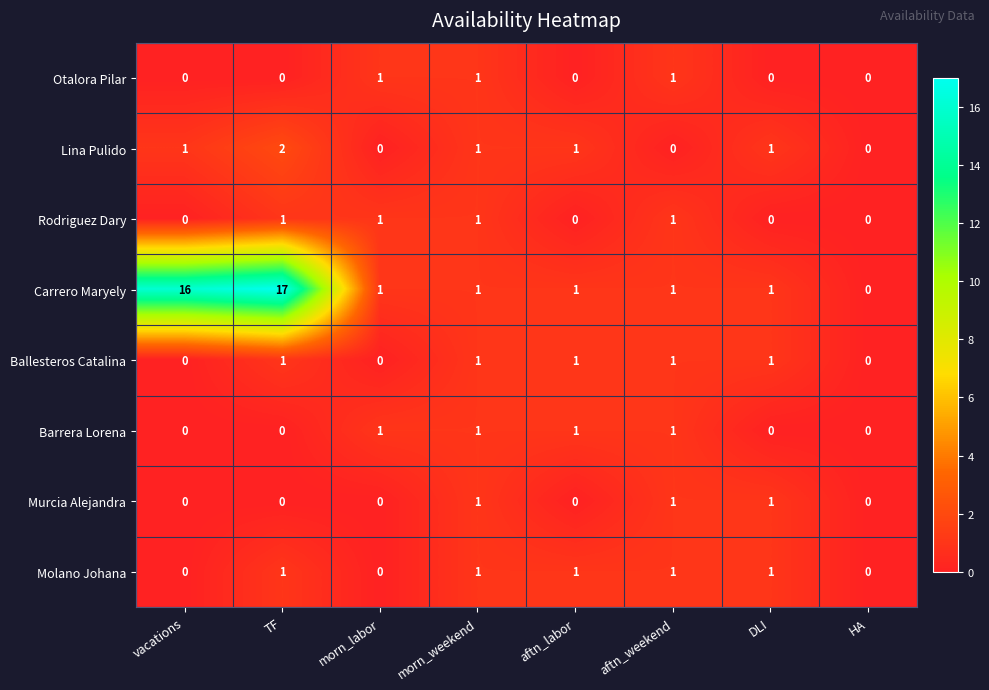

What is the sum of all Ballesteros Catalina values?

5